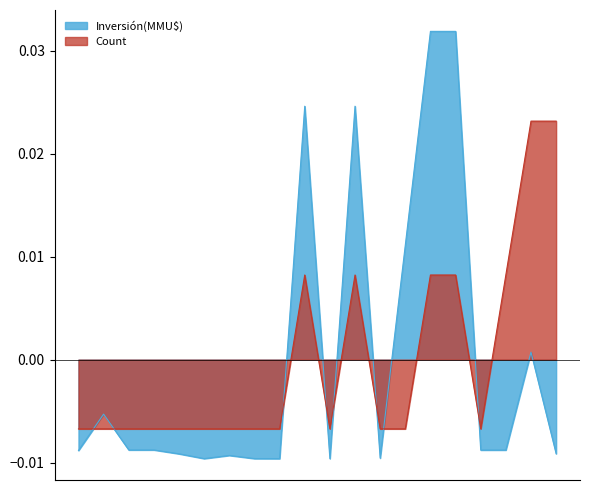

At how many categories does at least one series exceed 0?

8